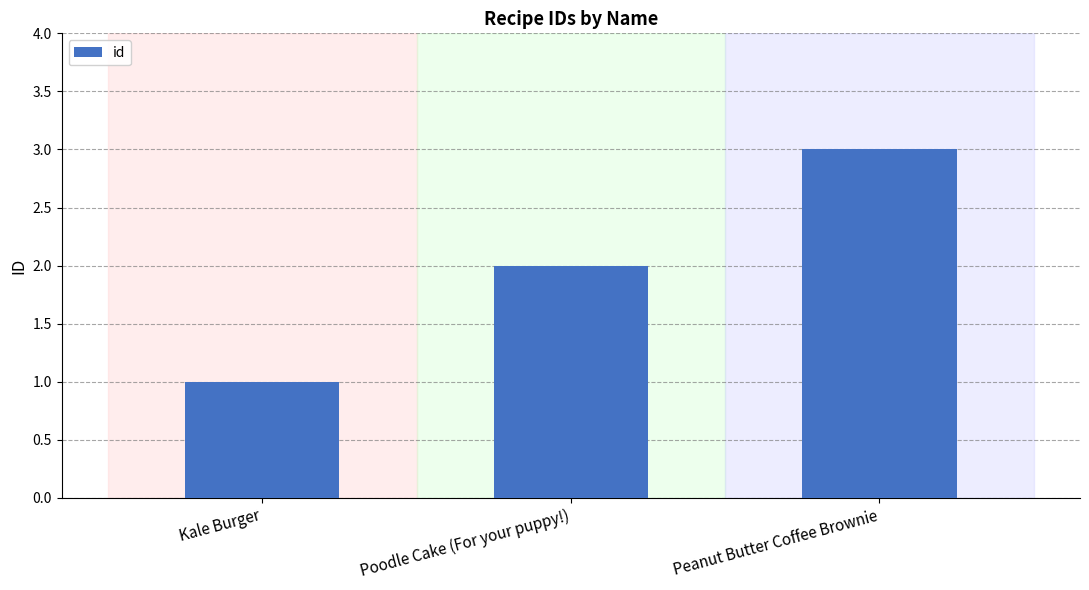

At which category does the chart reach its minimum across all series?

Kale Burger